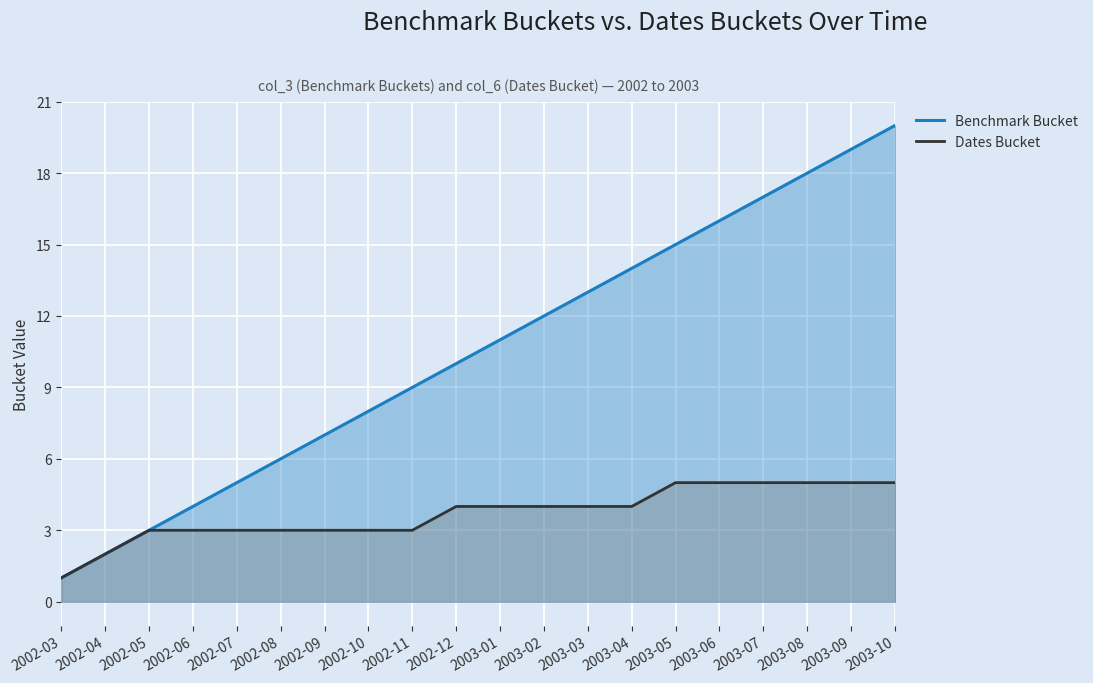

List the series in order of their overall mean, highest first.

Benchmark Bucket, Dates Bucket